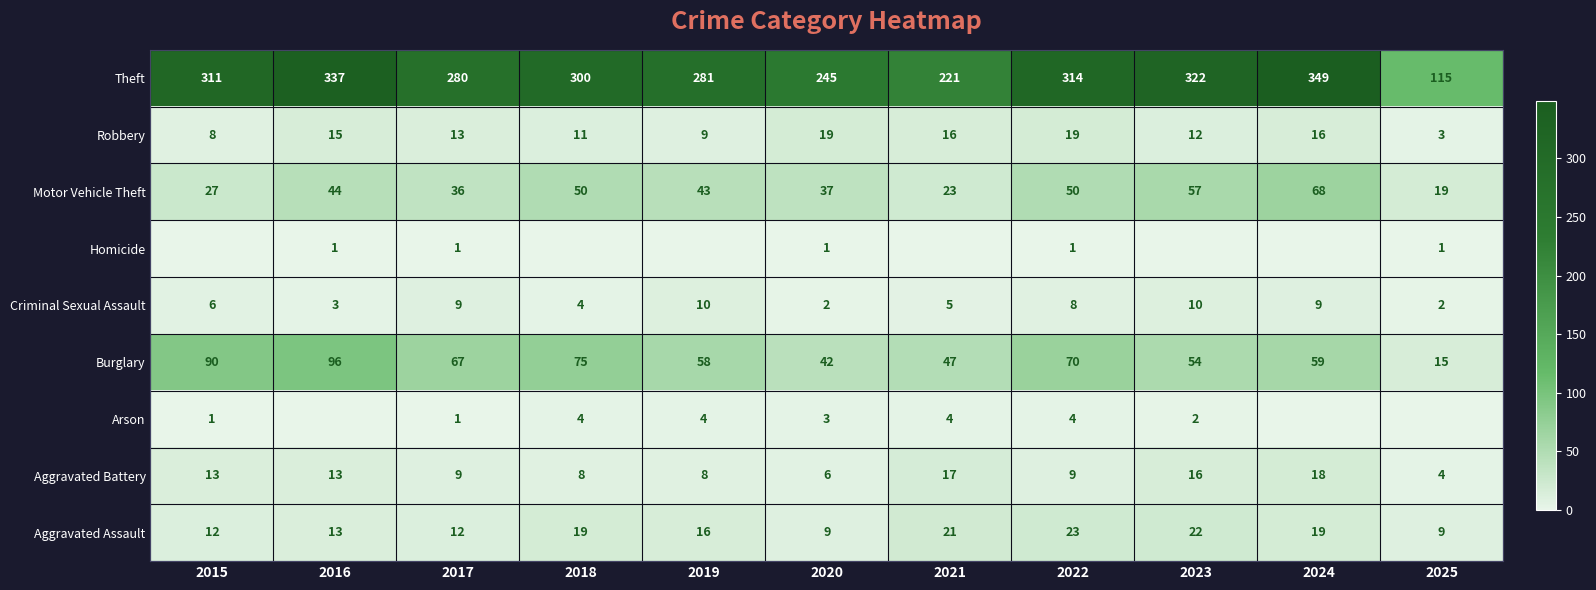

What is the difference between the Theft values at 2021 and 2017?

59